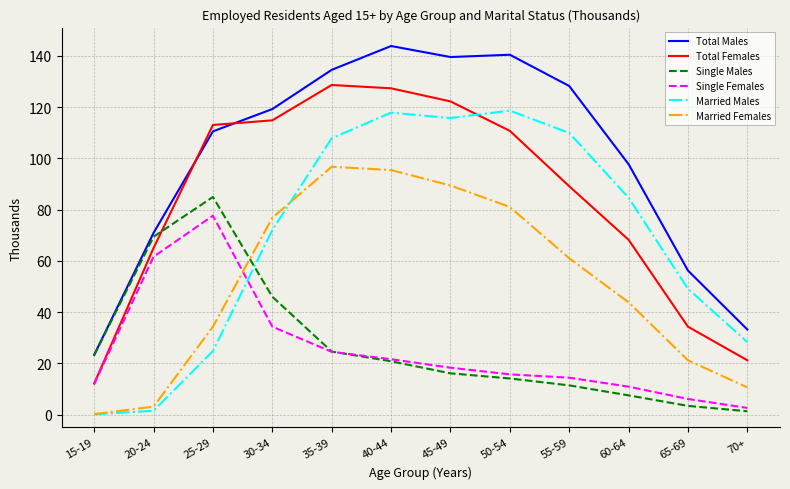

Does the chart have visible grid lines?

Yes